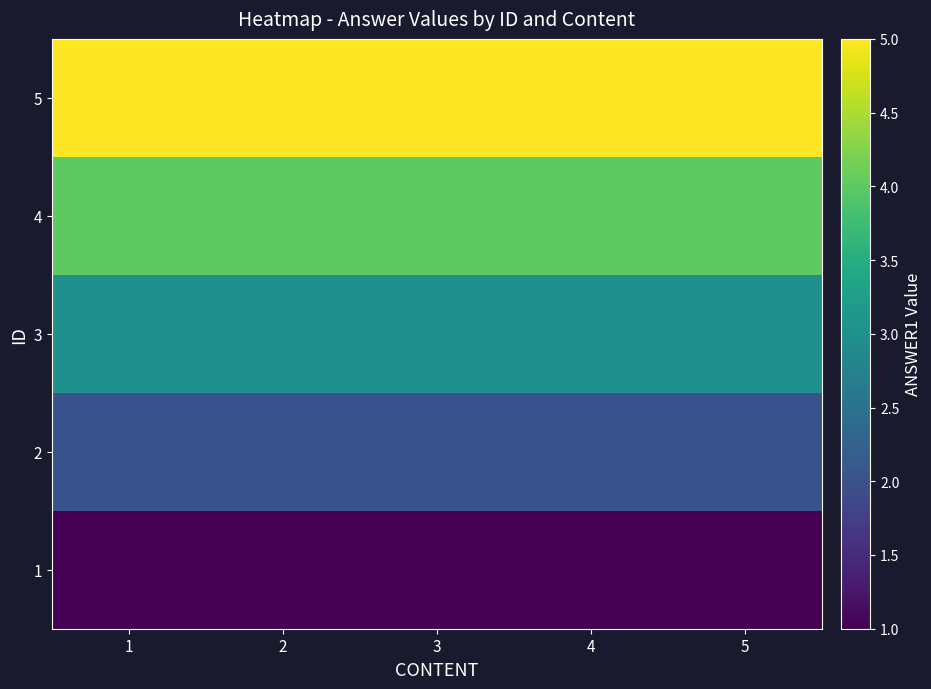

Reading right to left, extract all data points from this chart.

1: 5=1	4=1	3=1	2=1	1=1
2: 5=2	4=2	3=2	2=2	1=2
3: 5=3	4=3	3=3	2=3	1=3
4: 5=4	4=4	3=4	2=4	1=4
5: 5=5	4=5	3=5	2=5	1=5